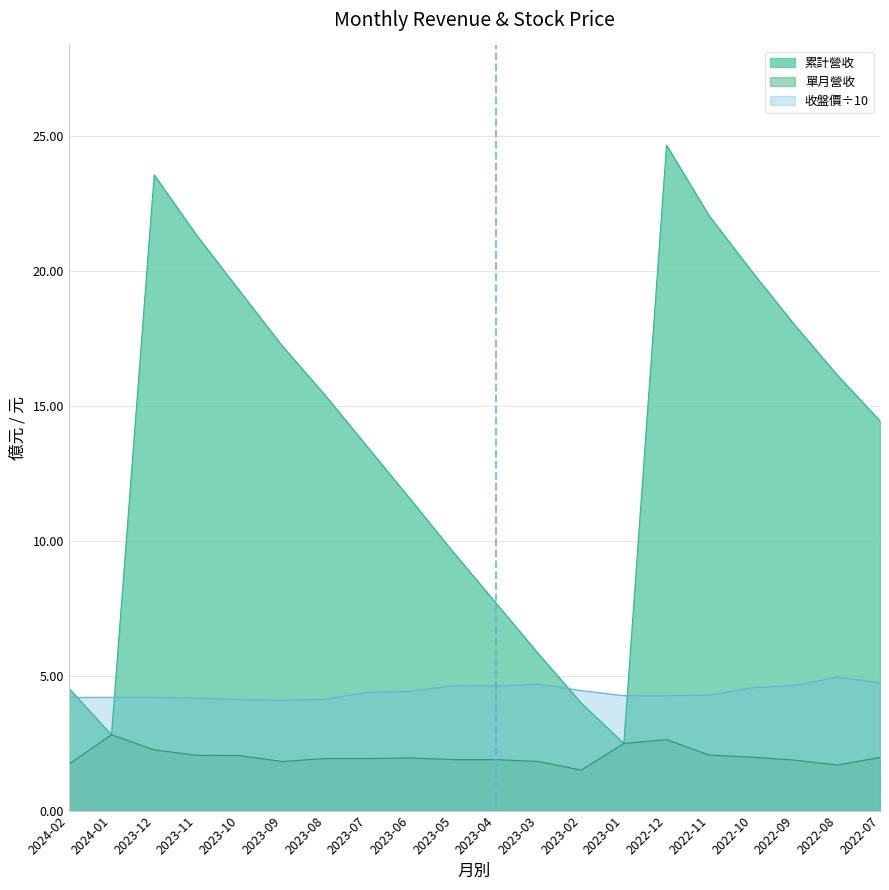

True or false: 單月營收 has more than 0 interior local peaks.

True